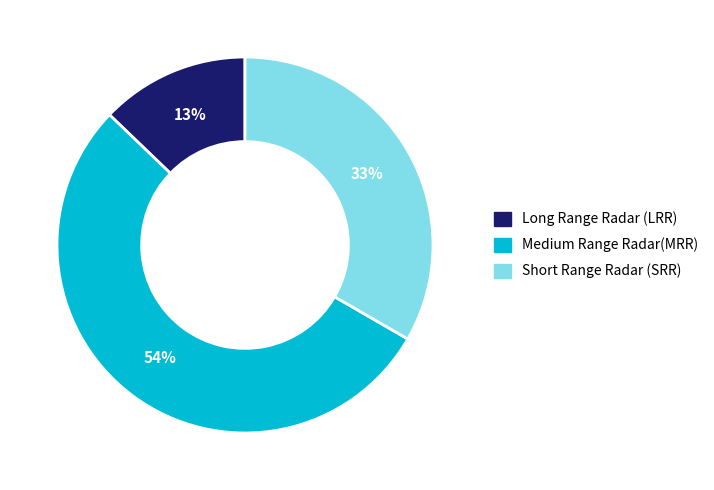

How many slices are in this pie chart?

3